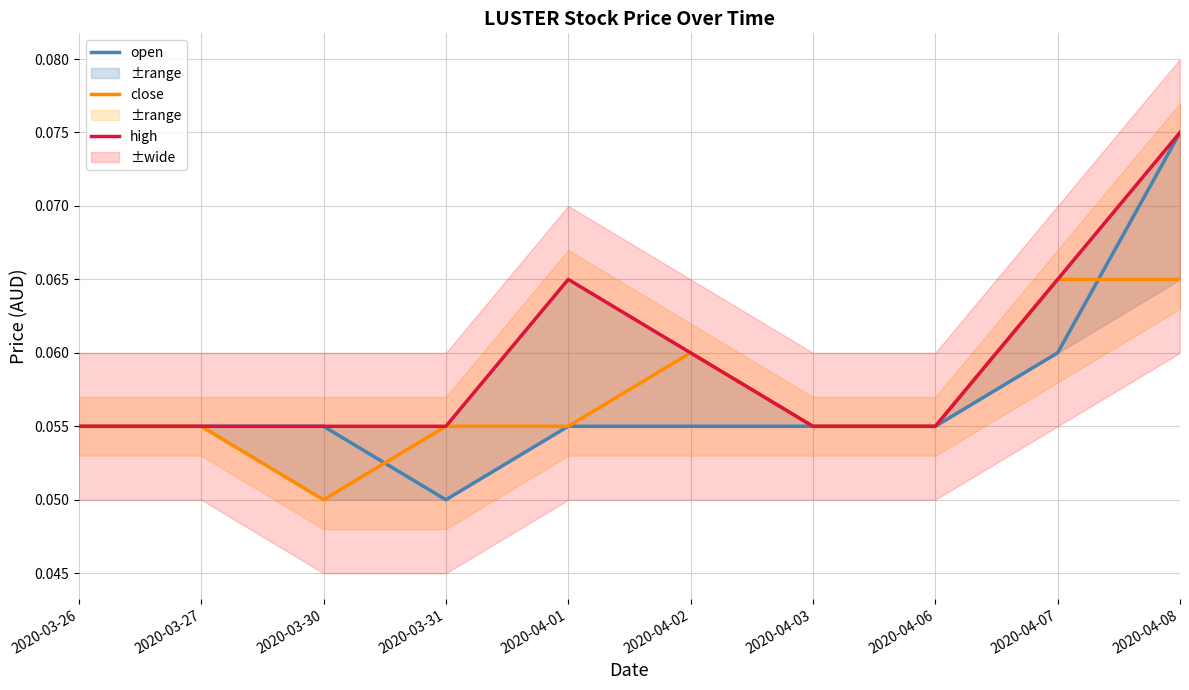

At which label is close closest to 0?

2020-03-30